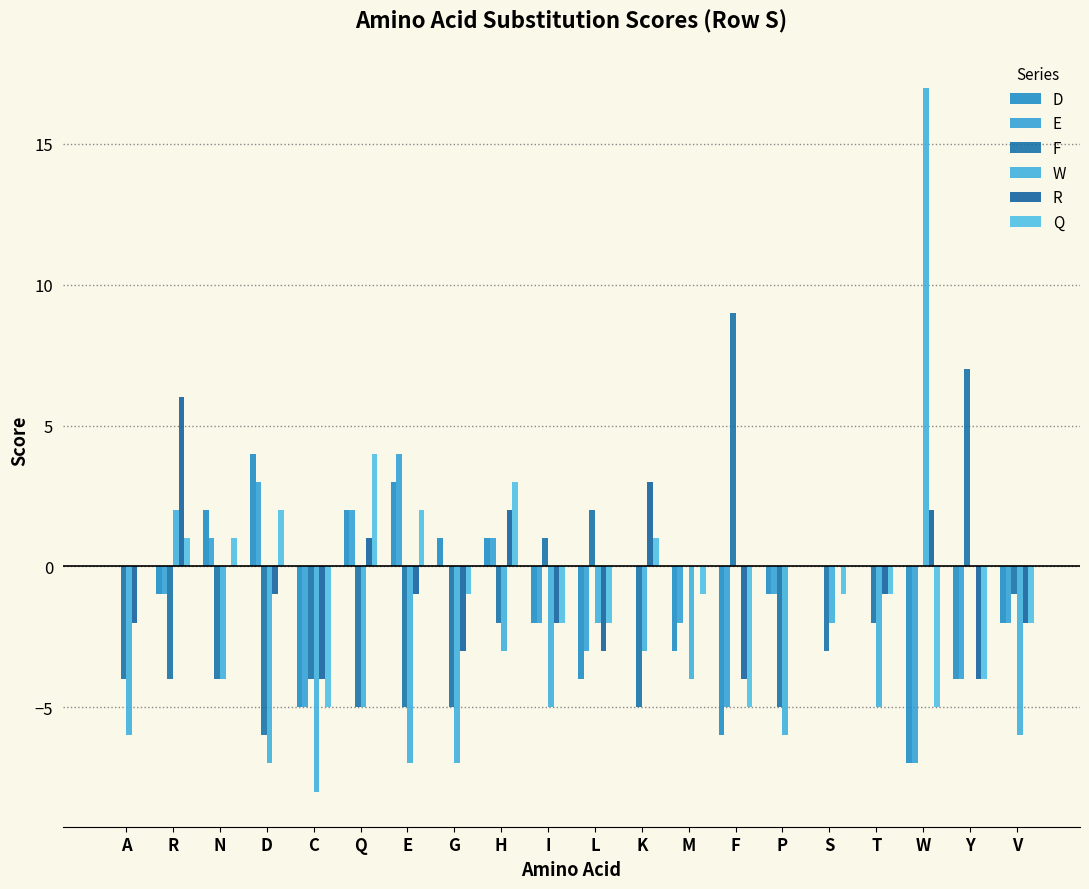

What is the maximum value for F?

9